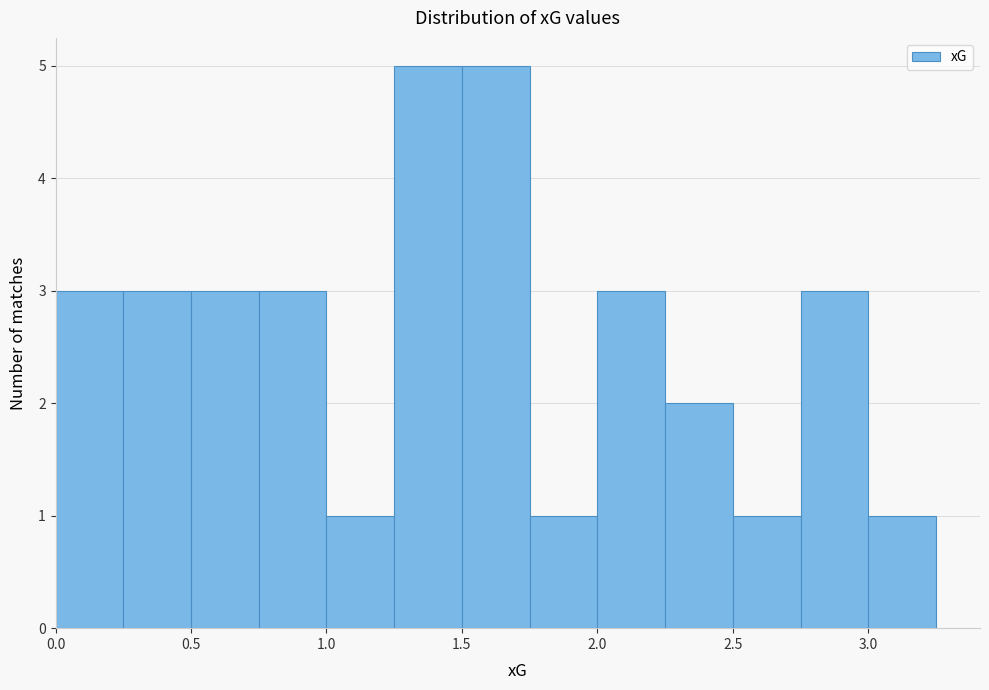

What is the height of the bar covering 1.00 to 1.25 on the x-axis? The values are not printed on the chart, so give them approximately, as read against the axis.

1